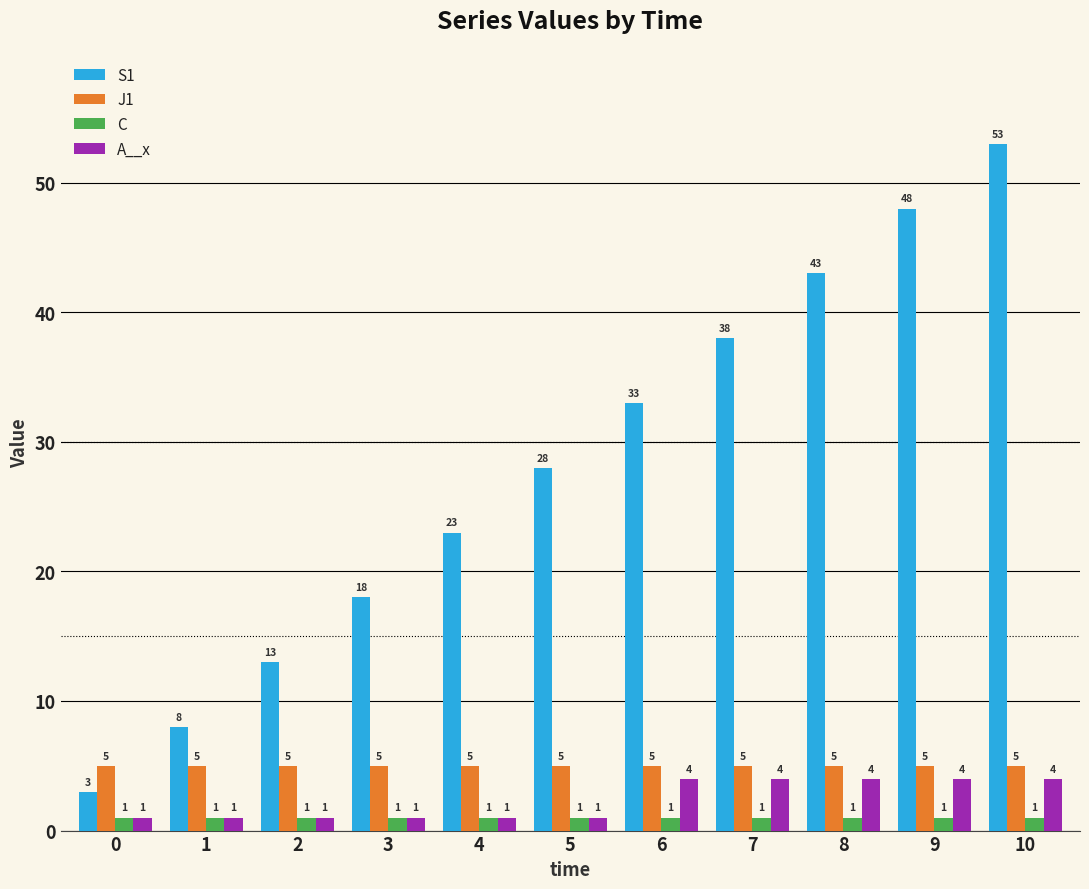

Are the bars horizontal?

No